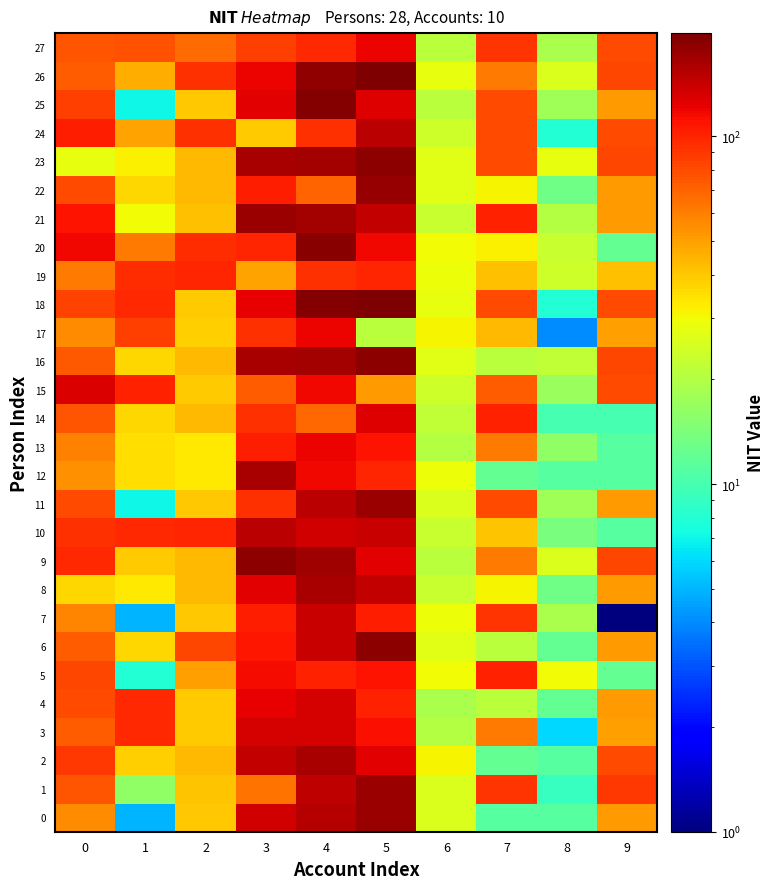

Rank the series by their maximum value, from highest to lowest.

18, 26, 25, 20, 16, 23, 9, 6, 22, 0, 1, 11, 21, 2, 12, 8, 10, 24, 7, 3, 4, 15, 14, 13, 17, 27, 5, 19